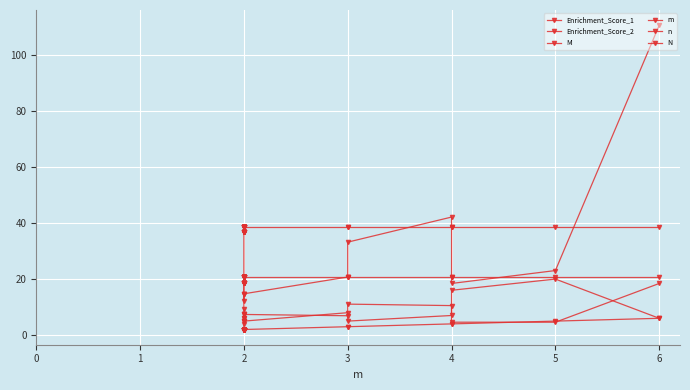

True or false: Enrichment_Score_1 has more than 2 points higher than both neighbors.

False